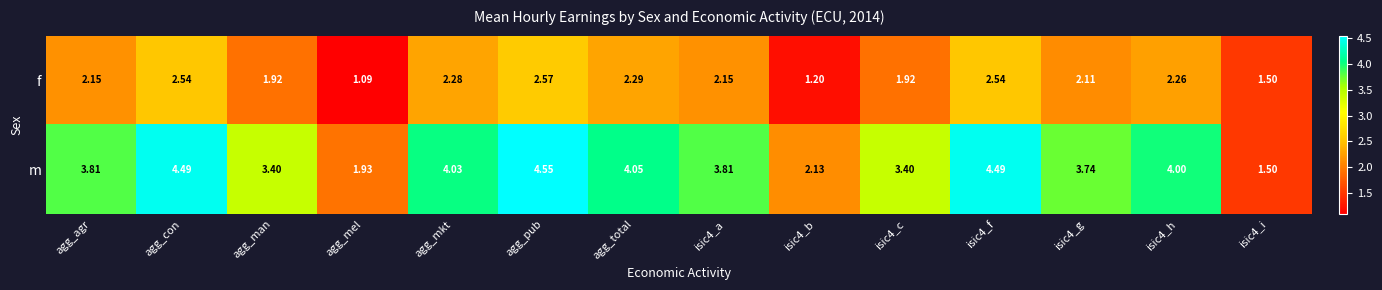

Count the number of data series in this chart.

2